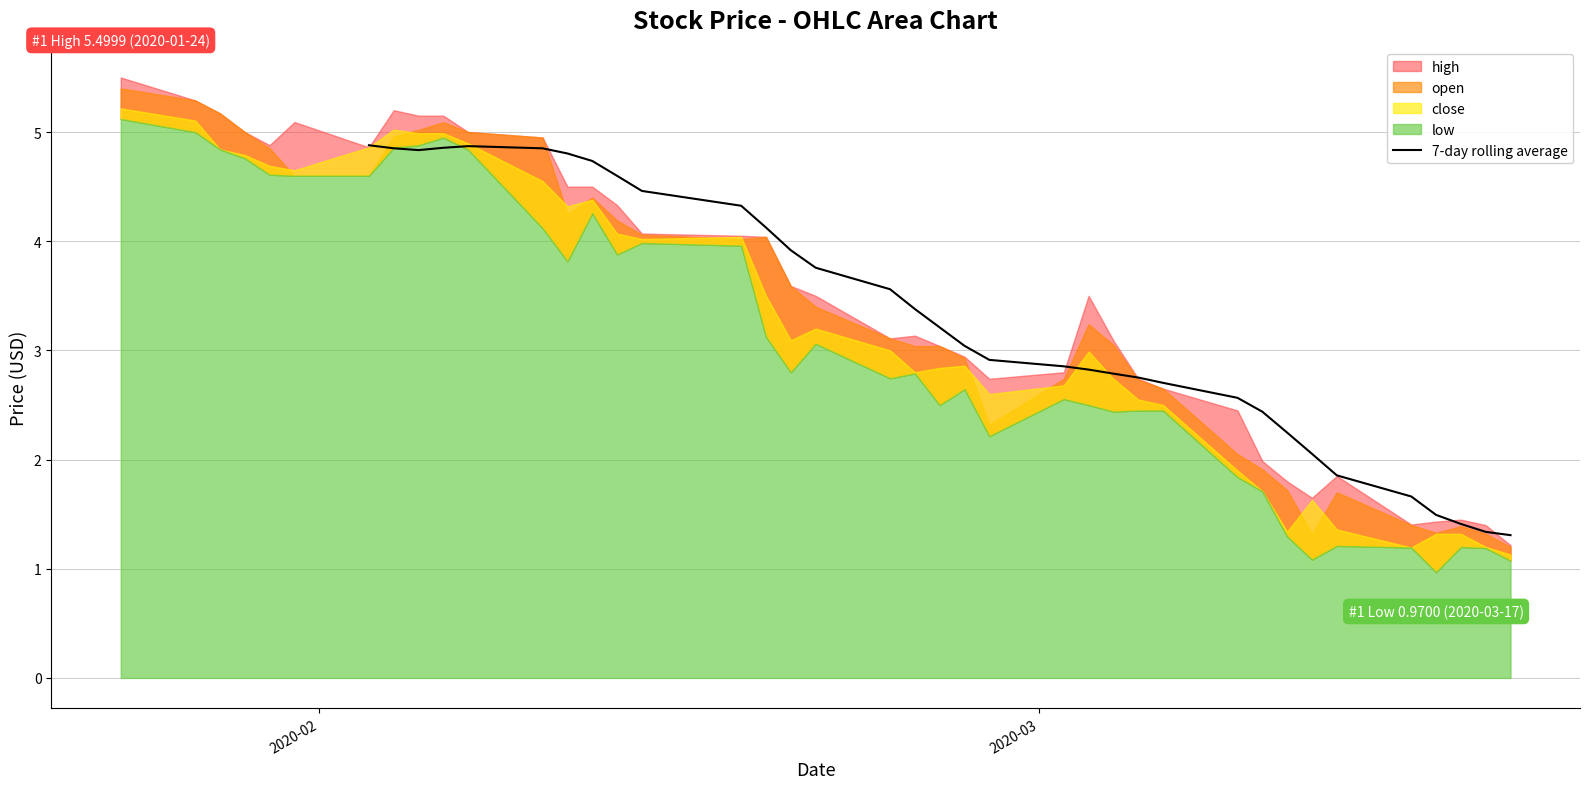

How many data points are less than 2?

6